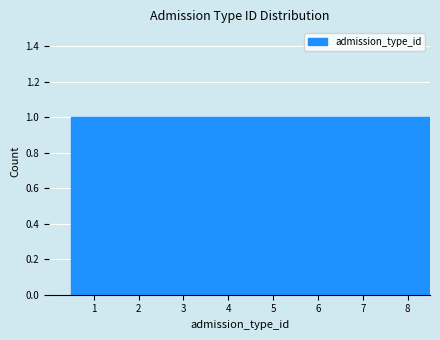

How tall is the bar that spans 6.5 to 7.5 on the x-axis? The values are not printed on the chart, so give them approximately, as read against the axis.

1